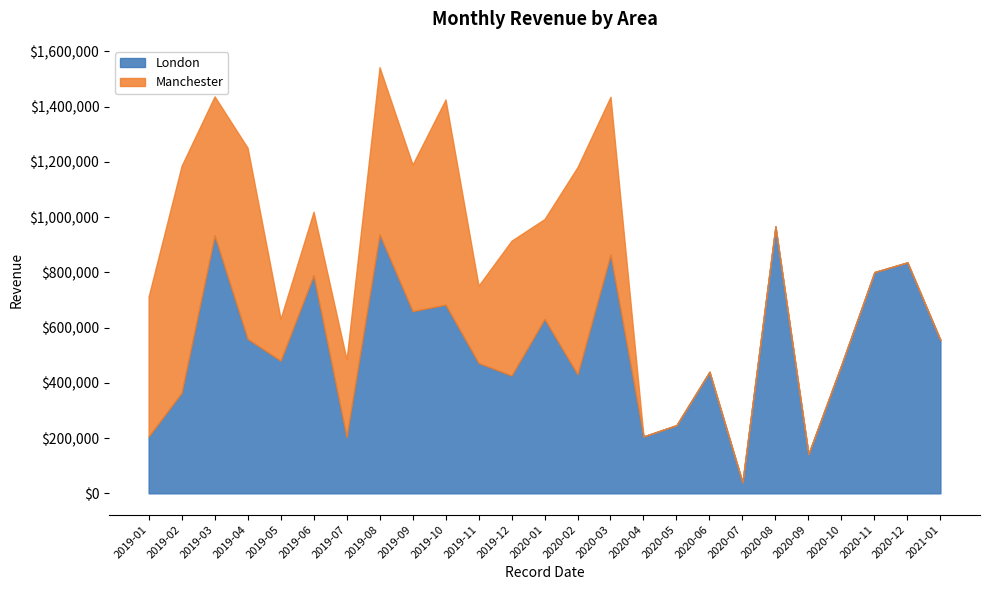

What is the maximum value for Manchester?

821617.5